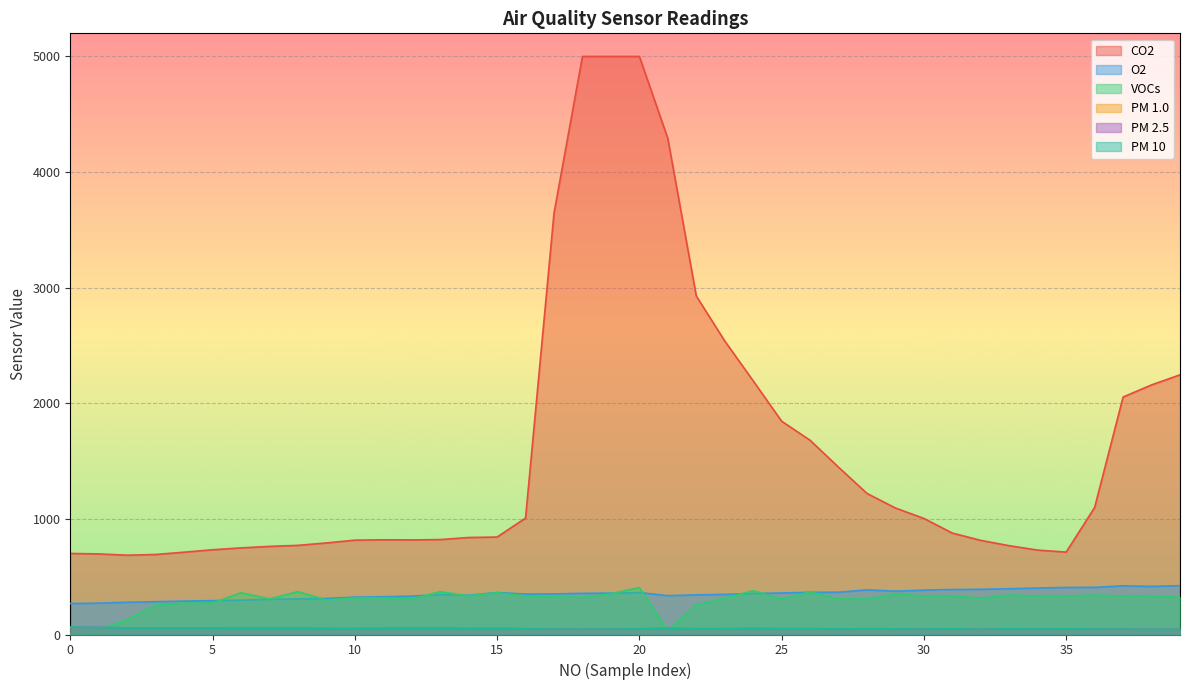

How many lines are shown in the chart?

6